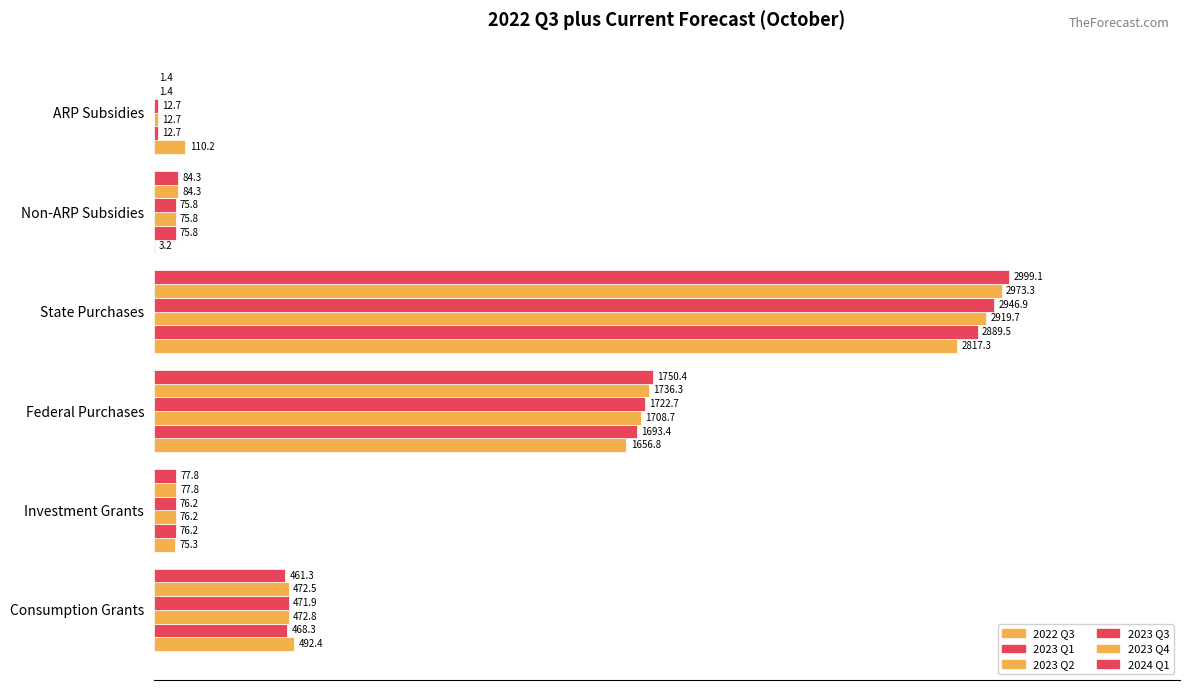

Which series has the widest spread of values?

2024 Q1